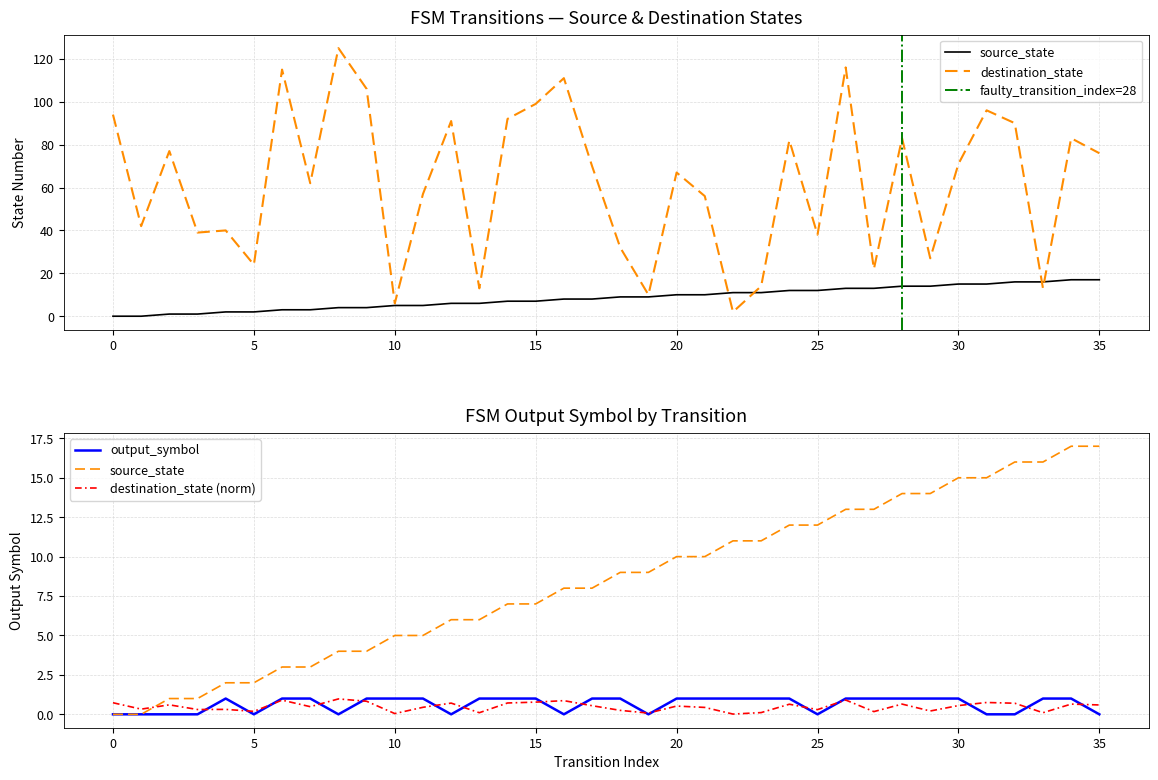

The output_symbol series shows 1 at 13. True or false?

True